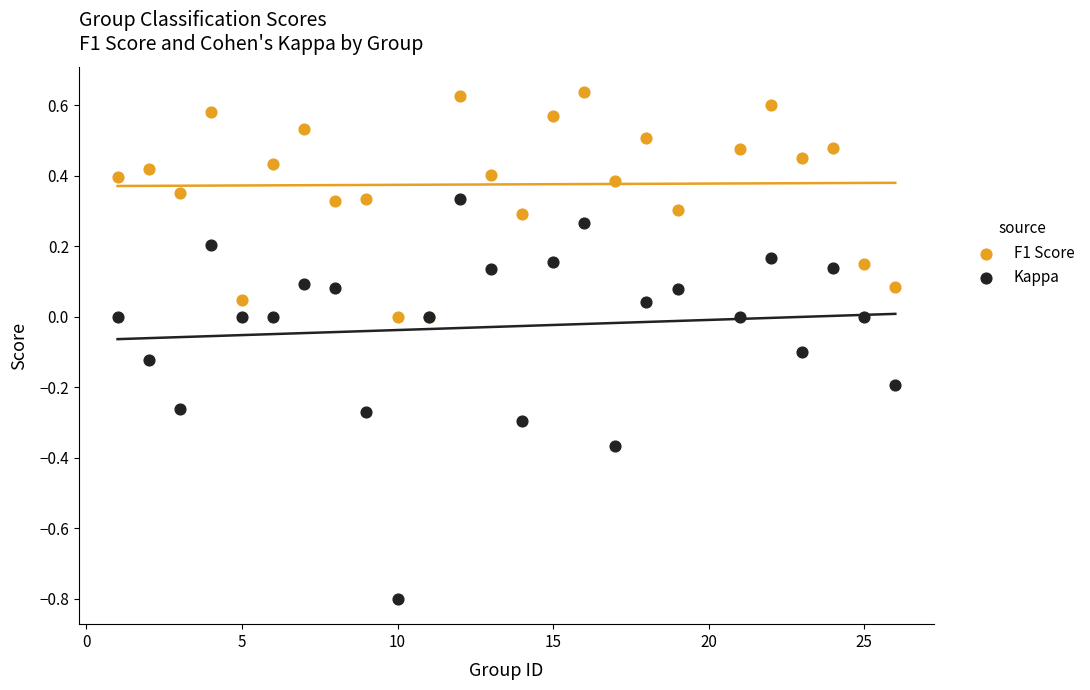

Which series has the largest Y range (max minus min)?

Kappa